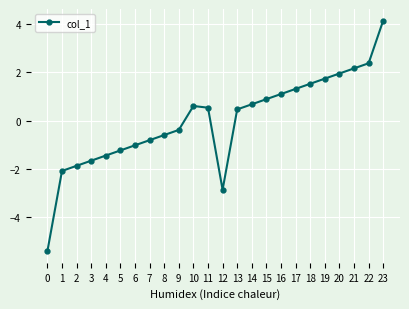

Is it true that the value at 13 is 0.8?

False